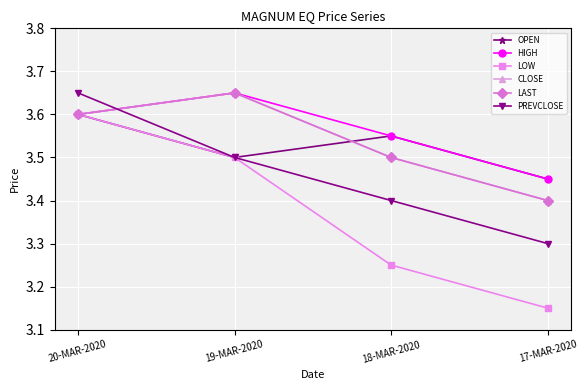

Reading left to right, list all the values displayed in this chart.

OPEN: 3.6	3.5	3.5	3.5
HIGH: 3.6	3.6	3.5	3.5
LOW: 3.6	3.5	3.2	3.1
CLOSE: 3.6	3.6	3.5	3.4
LAST: 3.6	3.6	3.5	3.4
PREVCLOSE: 3.6	3.5	3.4	3.3